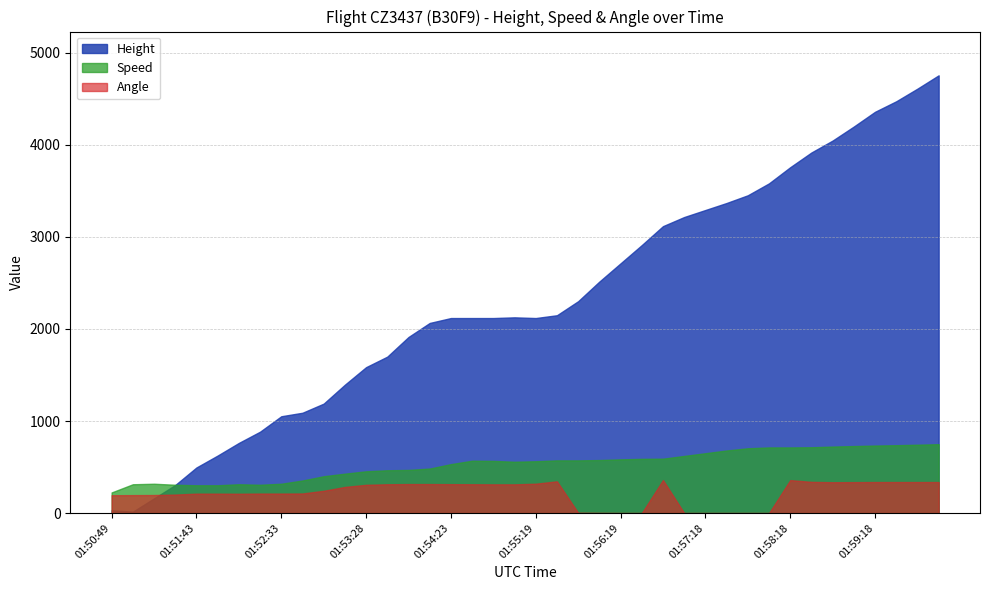

Where is the first local minimum for Height?

01:51:03